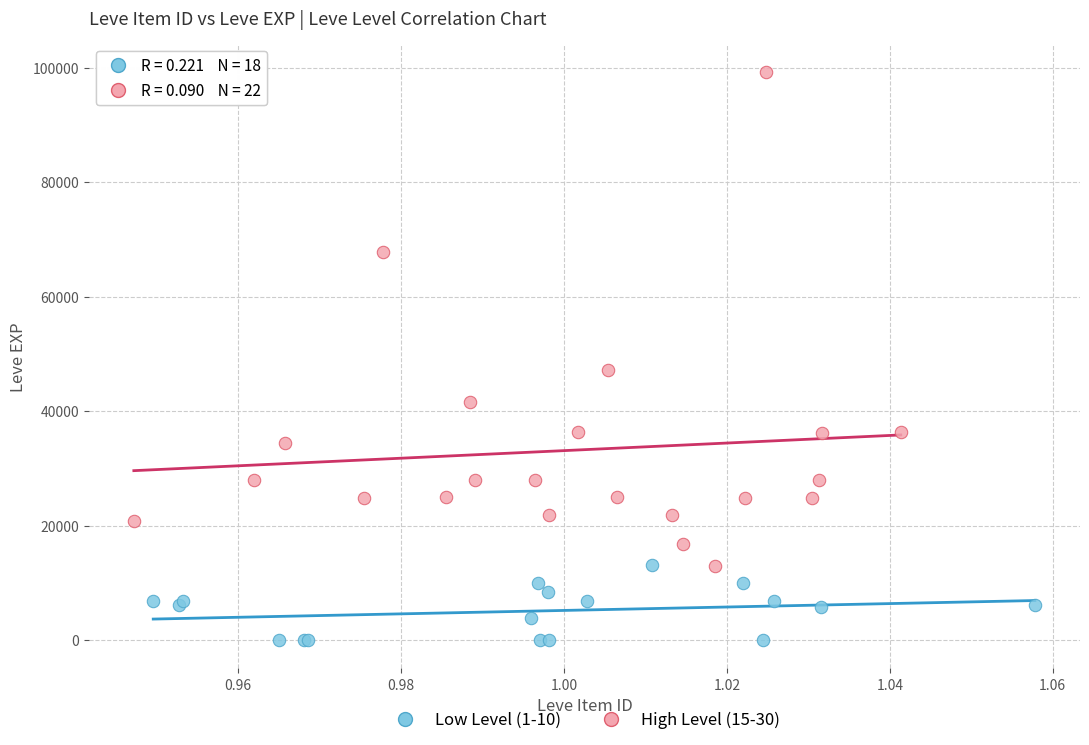

Which series has the largest Y range (max minus min)?

High Level (15-30)